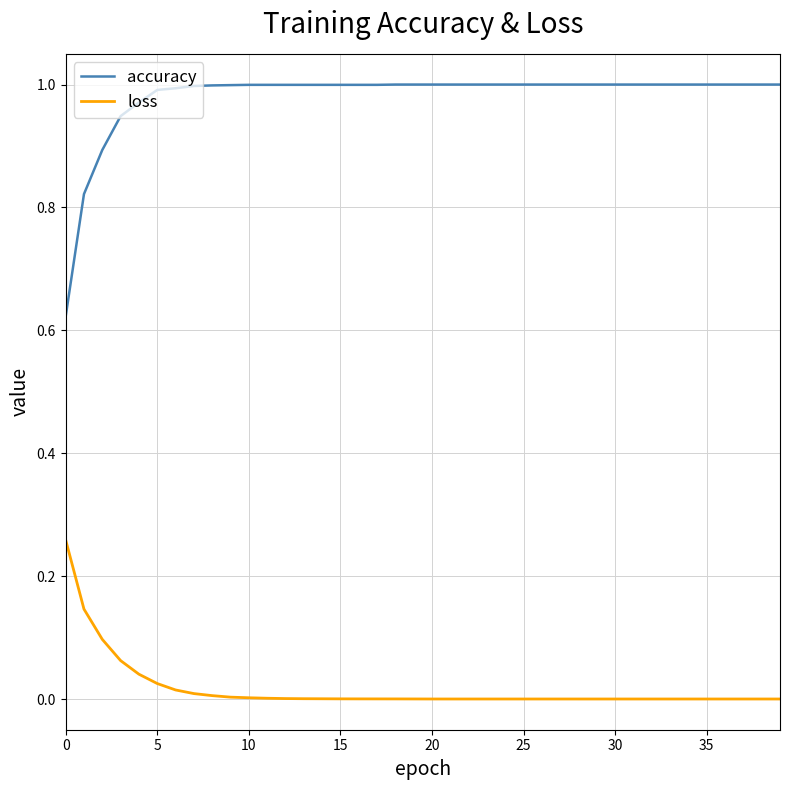

Which series has the largest total across all categories?

accuracy